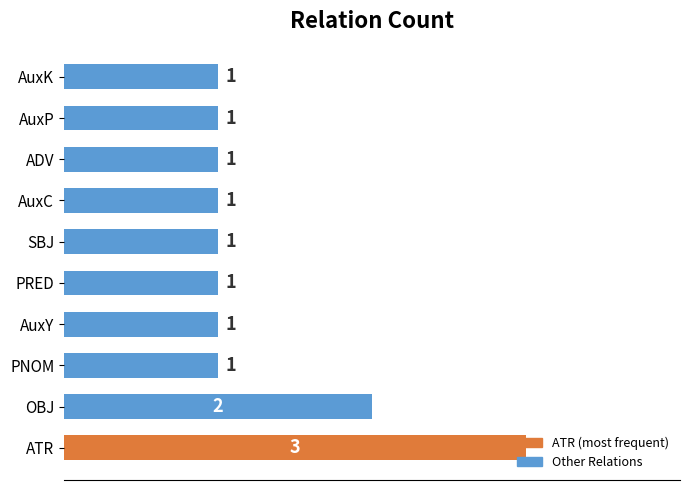

Count the values in the range 1 to 2.

9